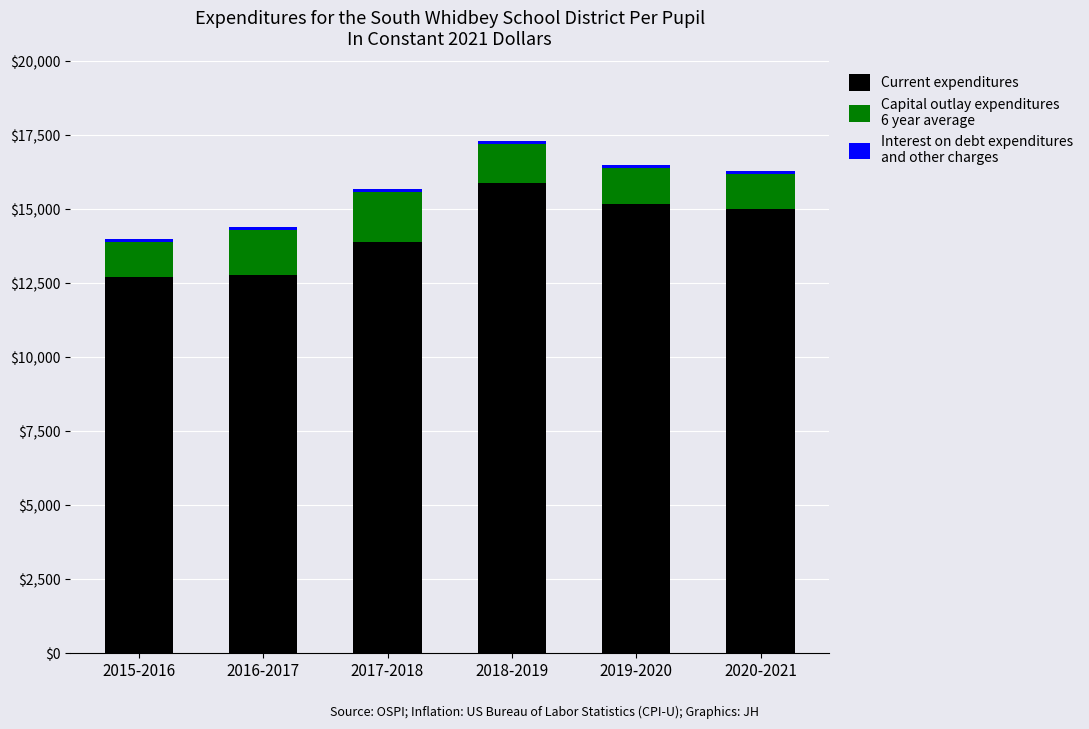

How many series are shown in this chart?

3